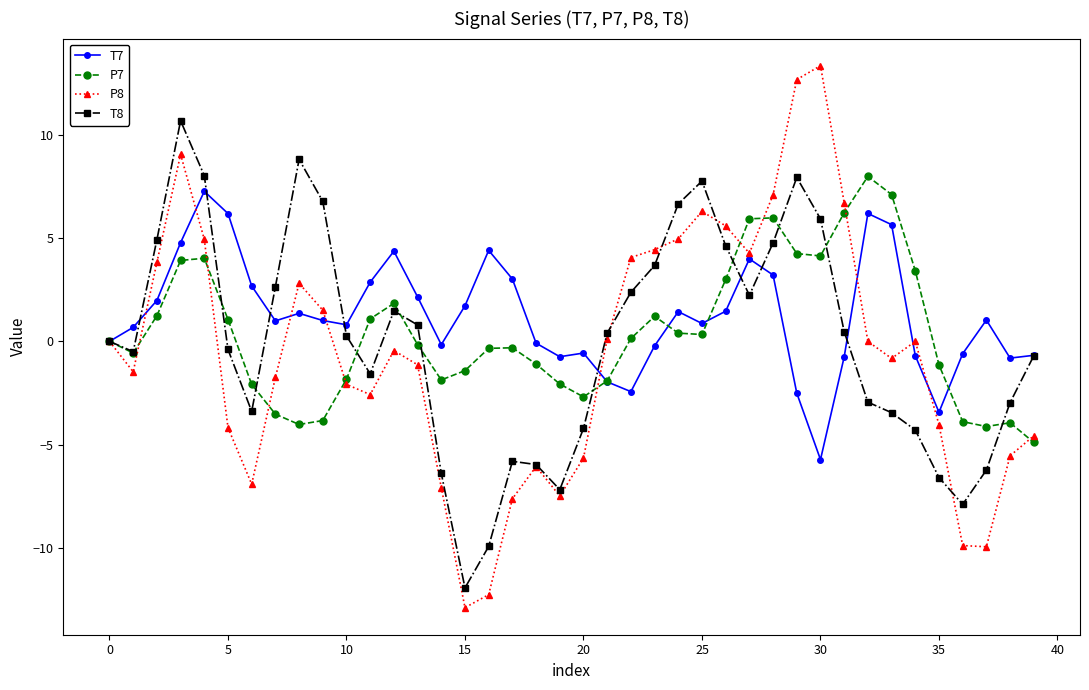

True or false: P7 has more than 0 points higher than both neighbors.

True